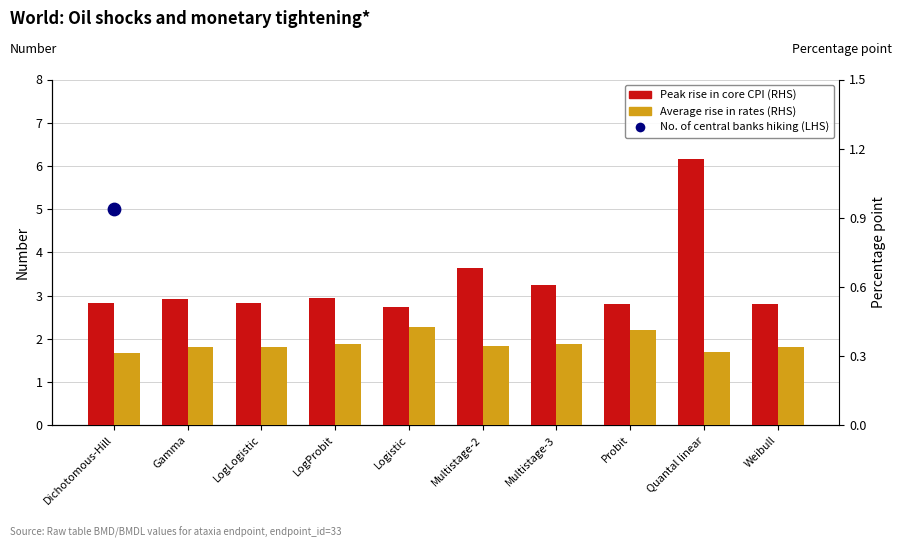

What are all the series names shown in the legend?

No. of central banks hiking (LHS), Peak rise in core CPI (RHS), Average rise in rates (RHS)